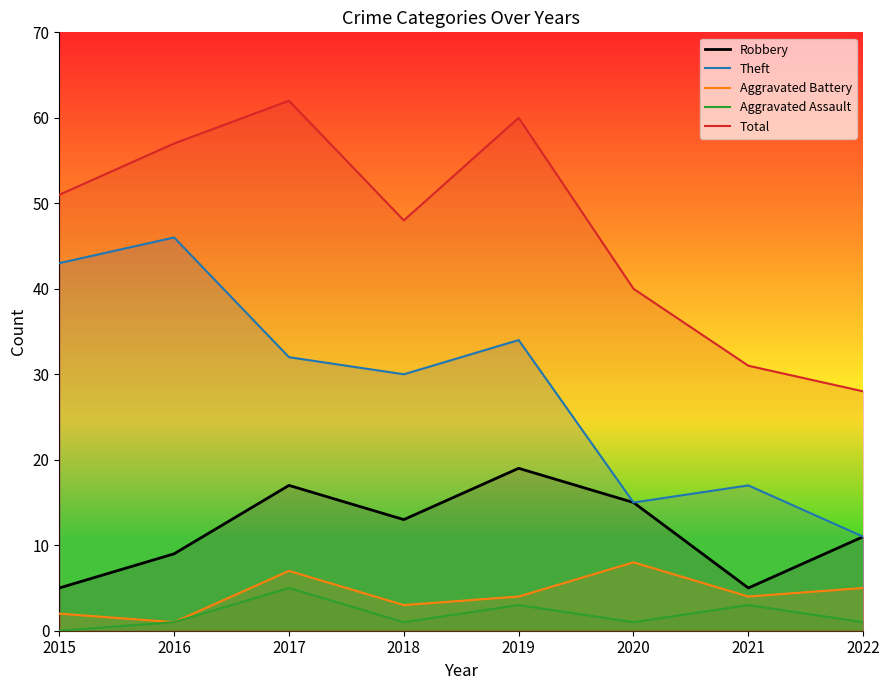

The value of Robbery at 2019 is 19. True or false?

True